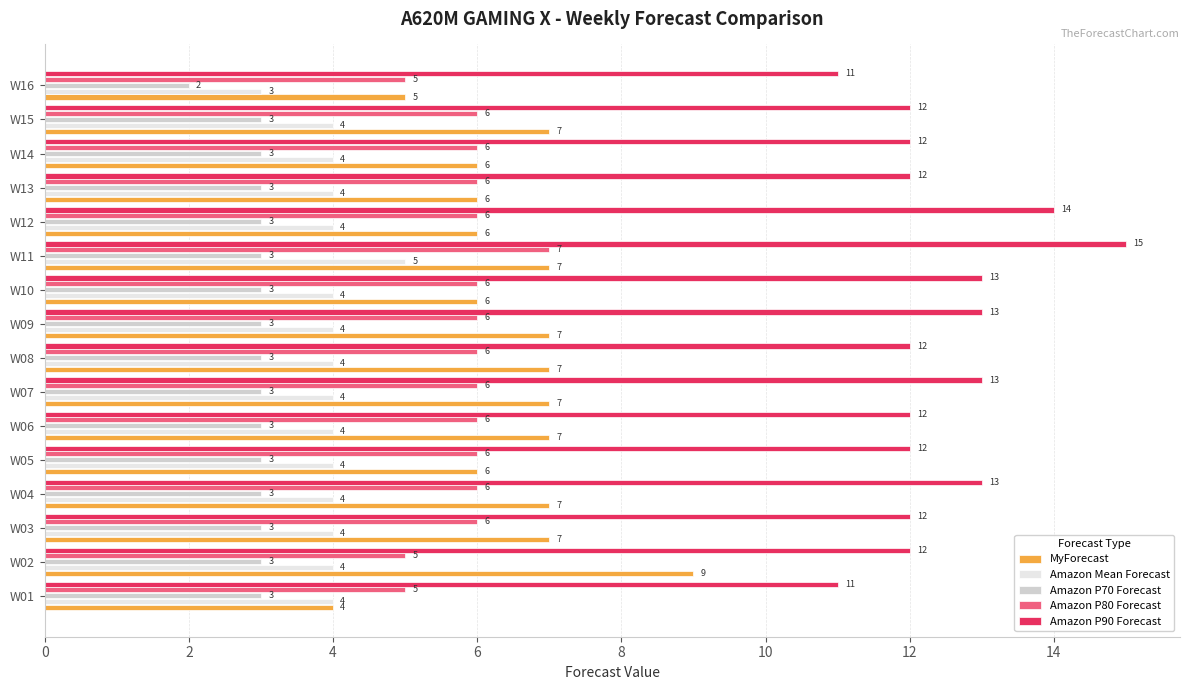

What is the total value across all series at W04?

33